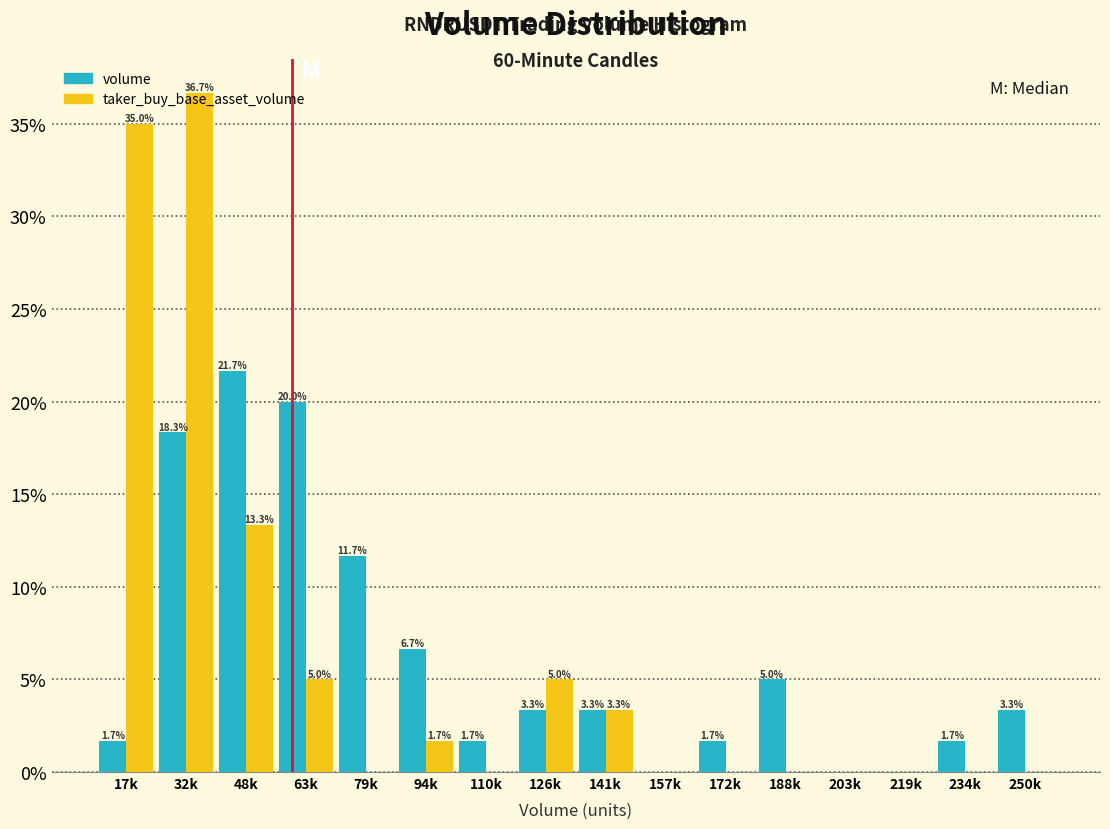

Which series changed the most between 79k and 203k?

volume